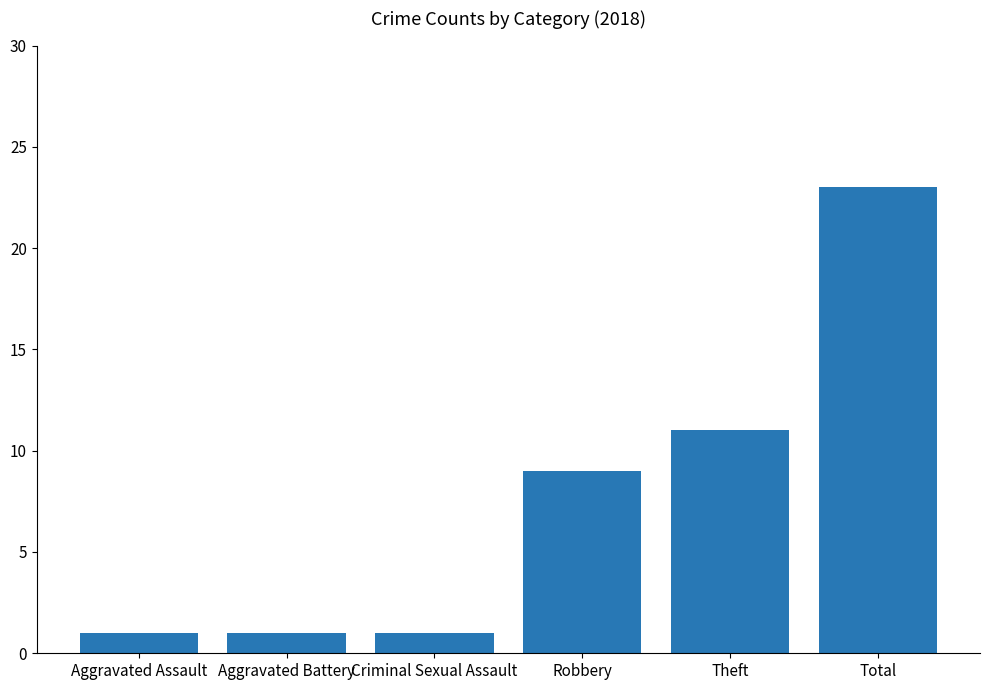

At which label is the value closest to 12?

Theft